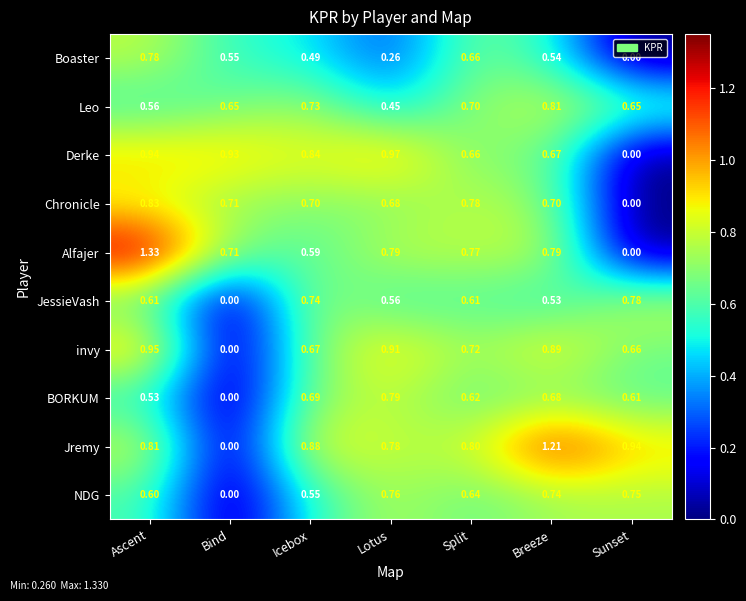

Rank the series at Breeze from highest to lowest value.

Jremy, invy, Leo, Alfajer, NDG, Chronicle, BORKUM, Derke, Boaster, JessieVash